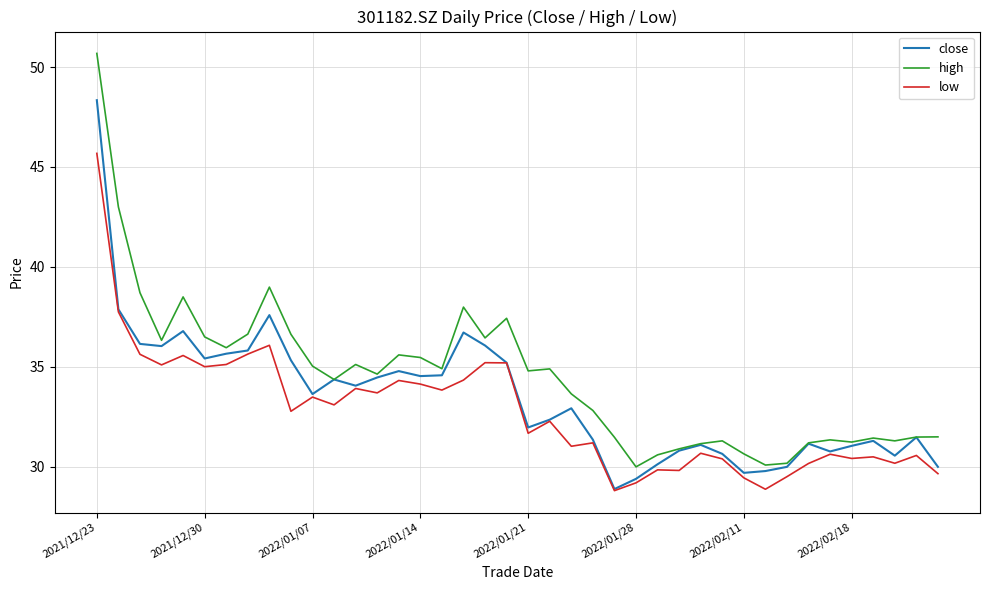

What is the greatest value displayed?

50.7